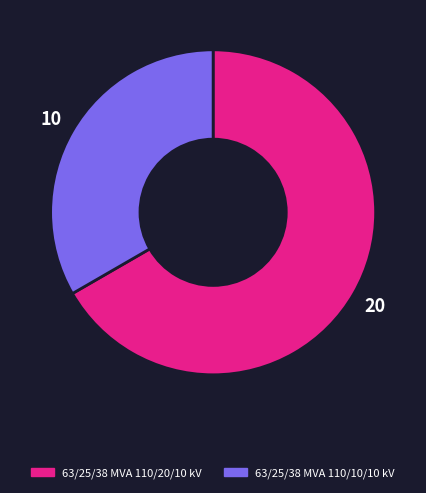

Do 63/25/38 MVA 110/20/10 kV and 63/25/38 MVA 110/10/10 kV together represent more than half of the pie?

Yes